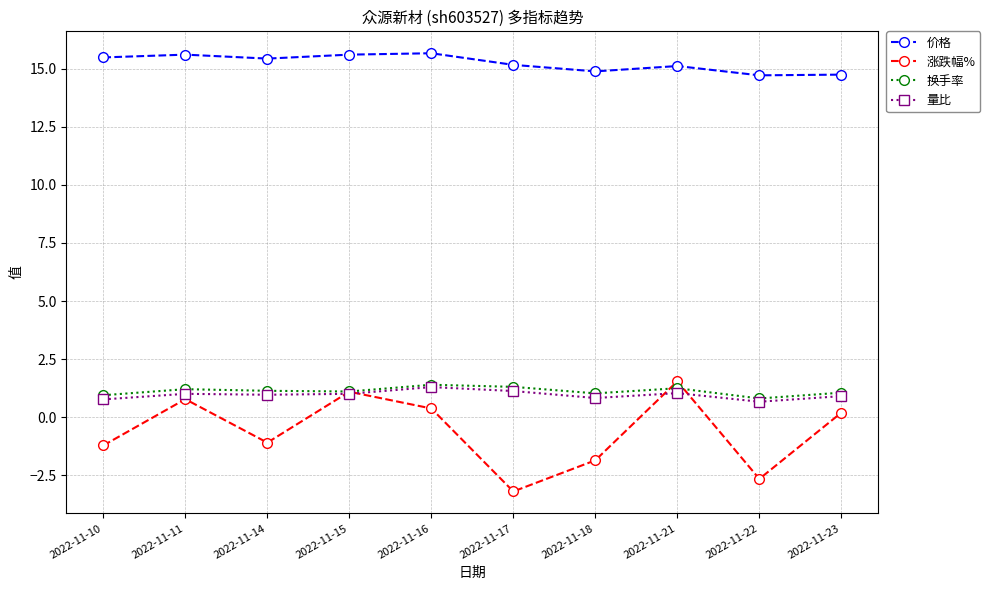

True or false: 涨跌幅% and 量比 cross at least once.

True